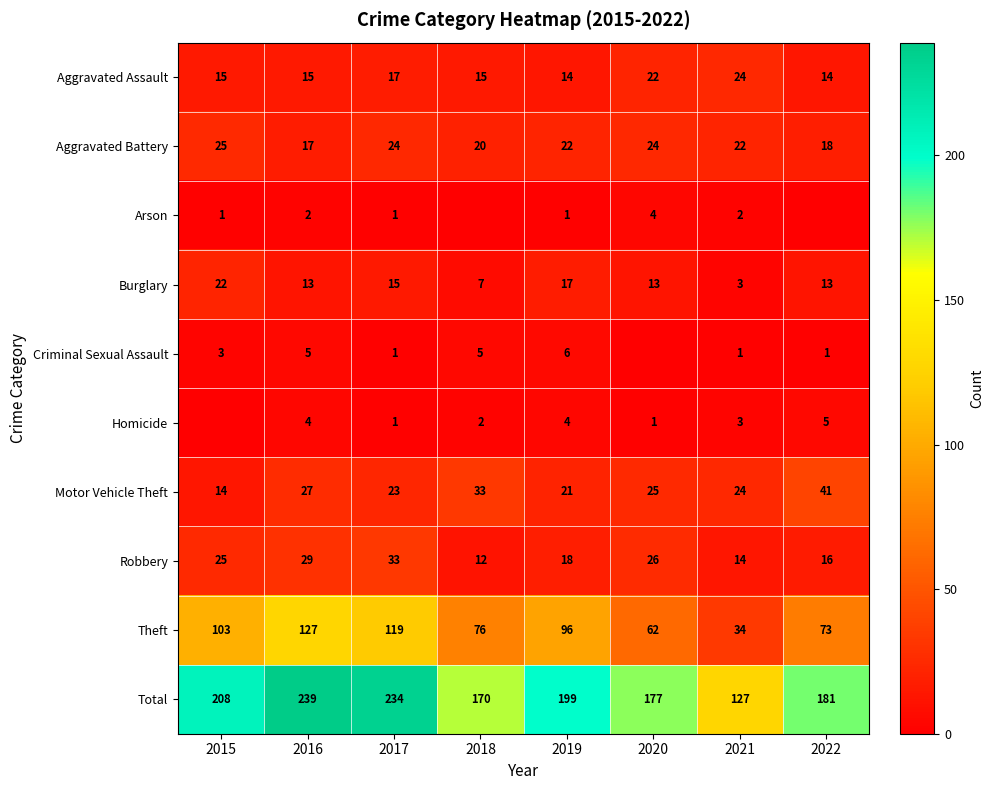

What is the greatest value displayed?

239